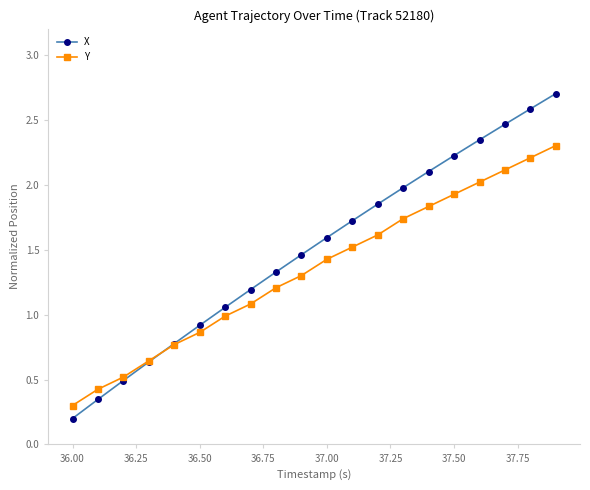

Rank the series by their average value, from highest to lowest.

X, Y